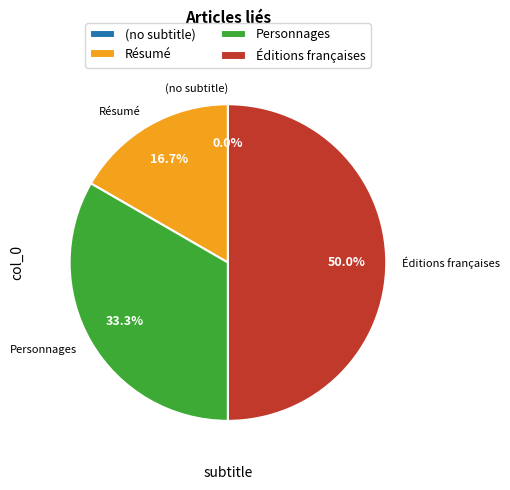

What percentage is the Résumé slice, to the nearest percent?

17%